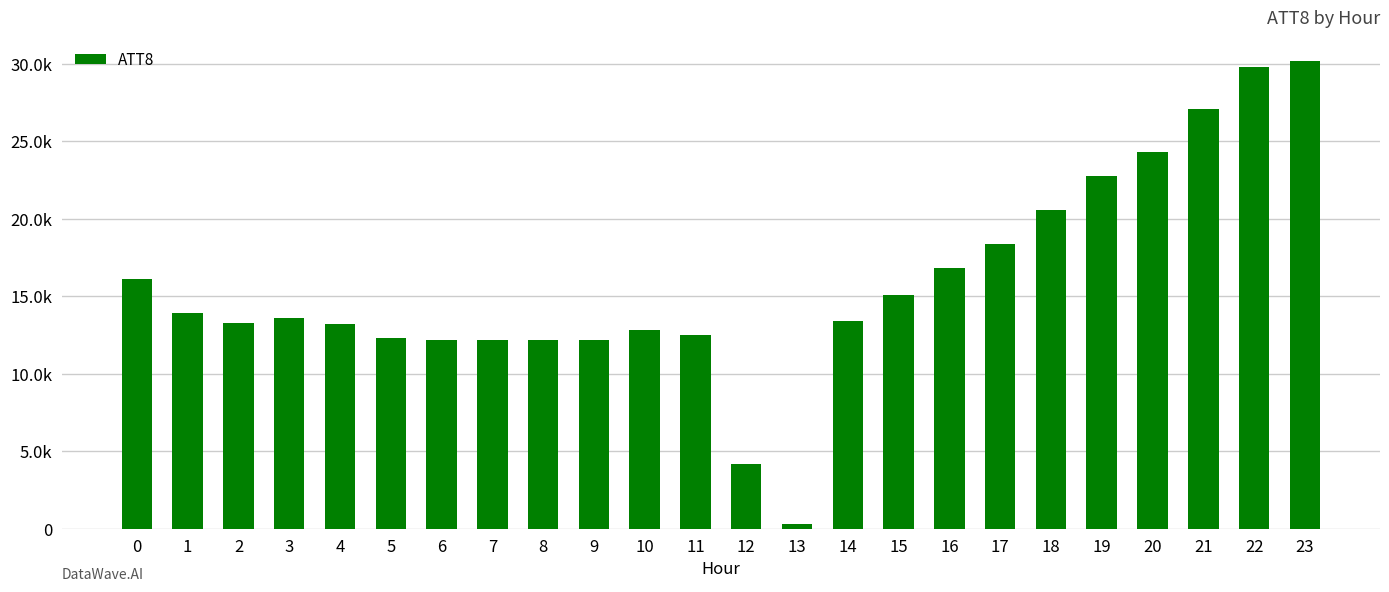

Where is the data nearest to the value 15250?

15